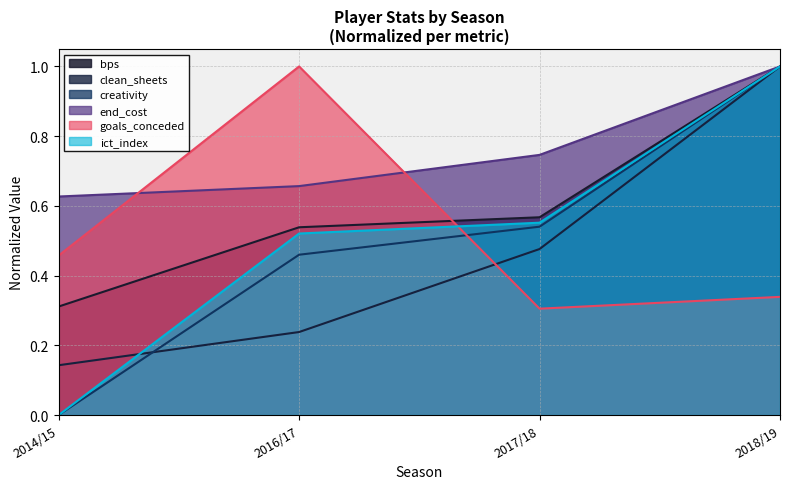

Where do clean_sheets and ict_index first cross each other?

2014/15 and 2016/17